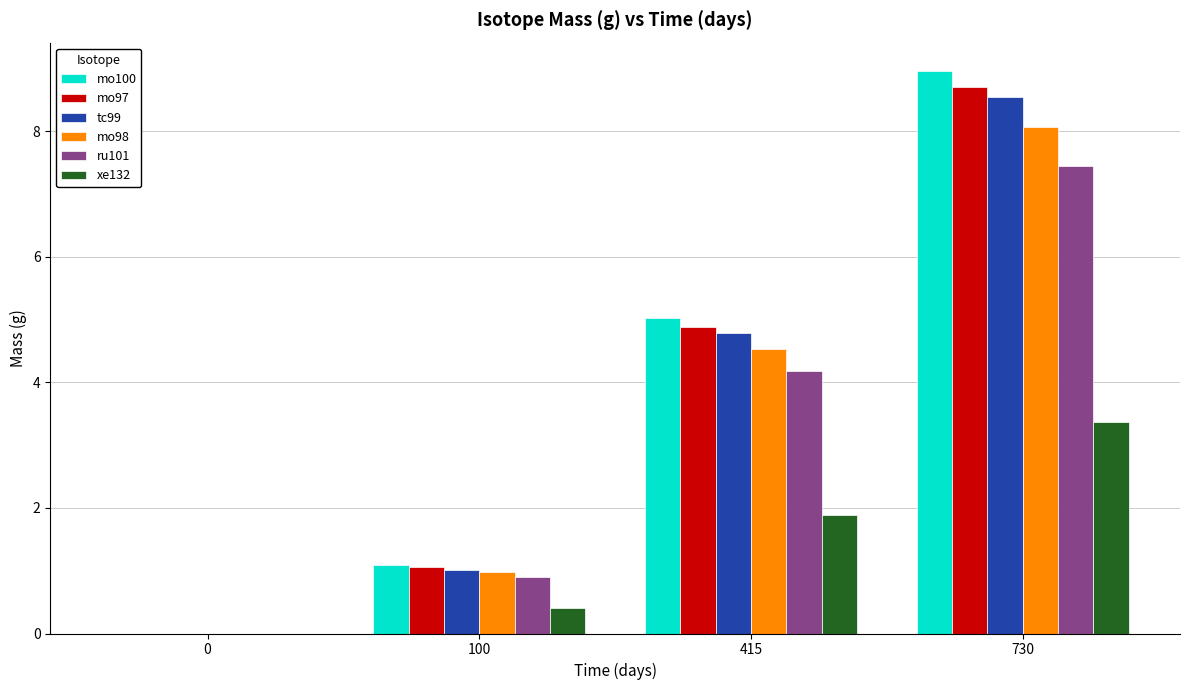

Where does the ru101 series first go above 4?

415